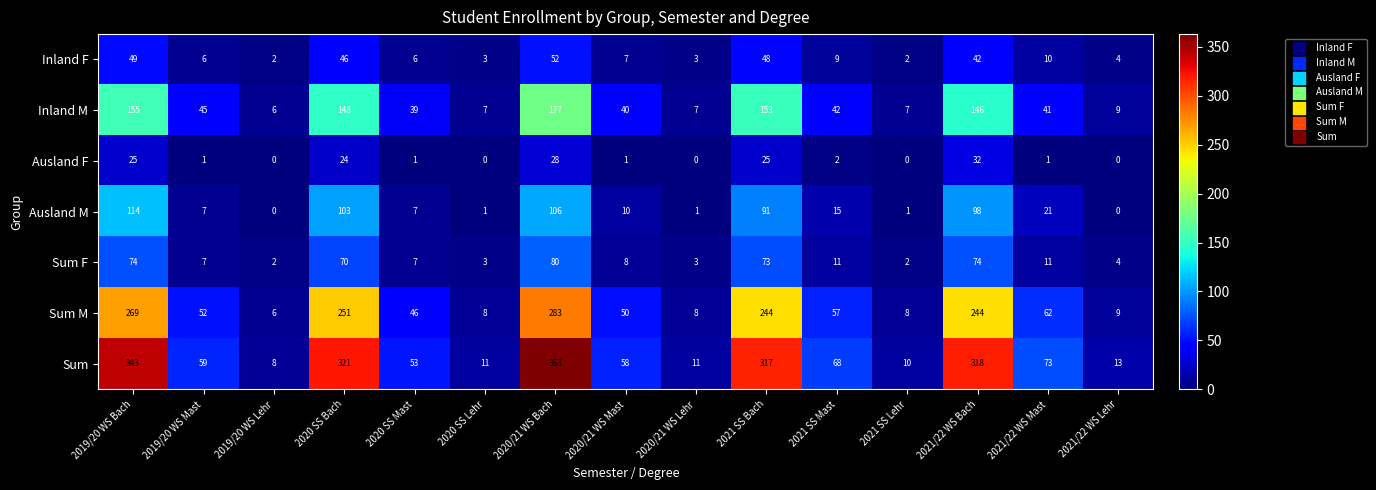

At which label does Sum reach its minimum?

2019/20 WS Lehr